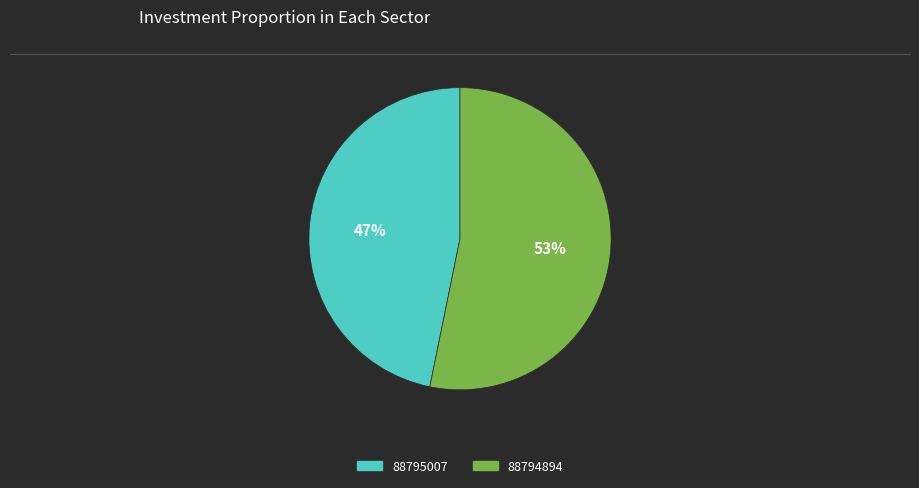

To the nearest percent, what is the average slice percentage?

50%